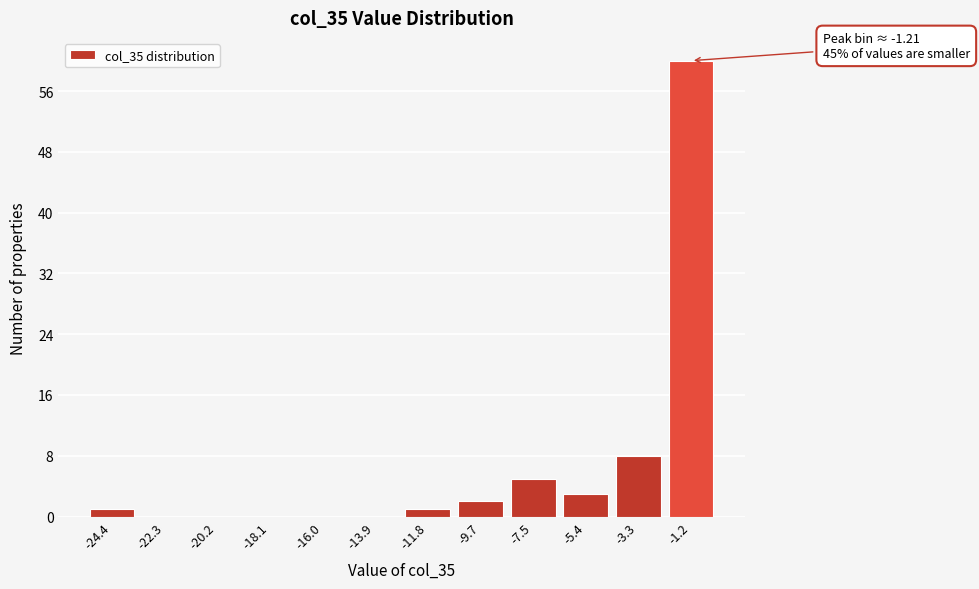

Reading left to right, list all the values displayed in this chart.

-24.4=1	-22.3=0	-20.2=0	-18.1=0	-16.0=0	-13.9=0	-11.8=1	-9.7=2	-7.5=5	-5.4=3	-3.3=8	-1.2=60